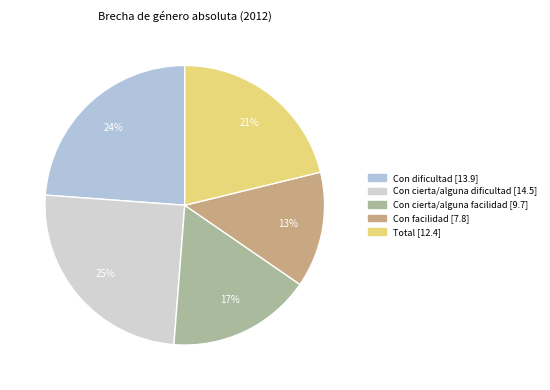

How much of the chart is everything except Con dificultad?

76.2%